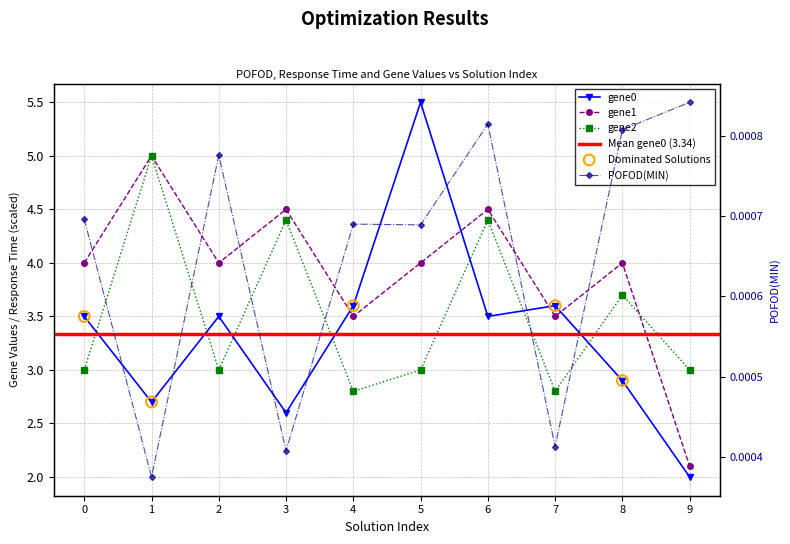

At how many categories does at least one series exceed 1?

10